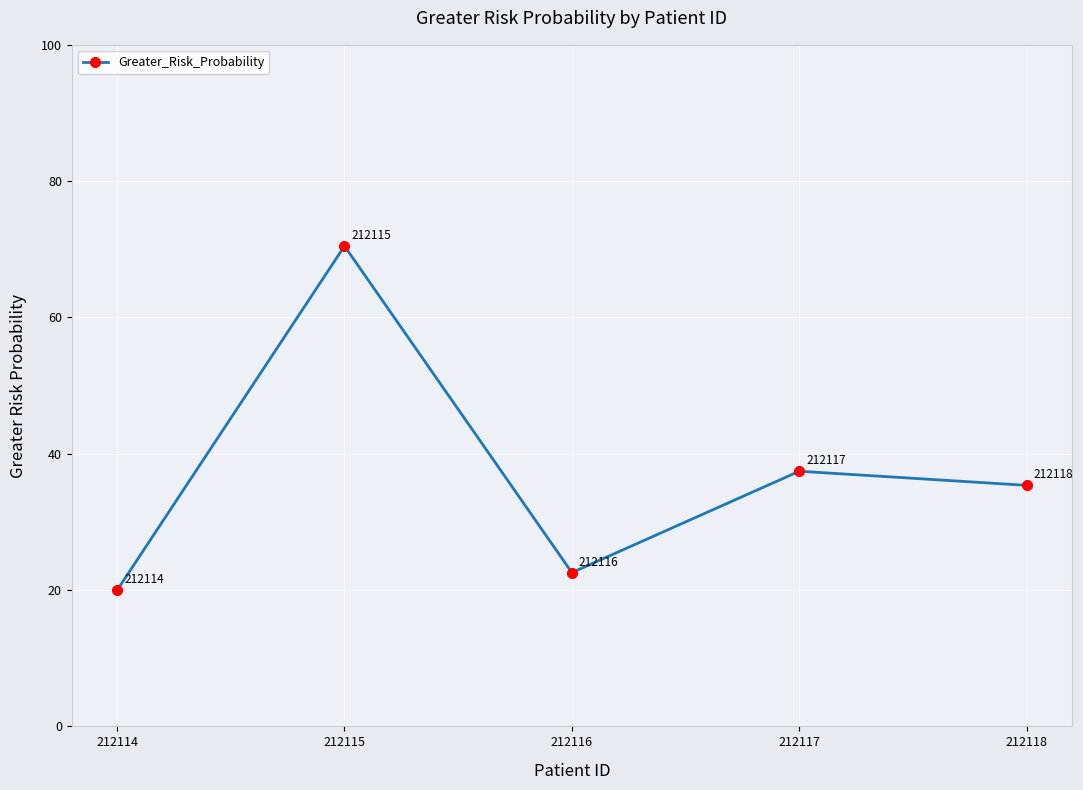

What is the difference between the values at 212115 and 212118?

35.1